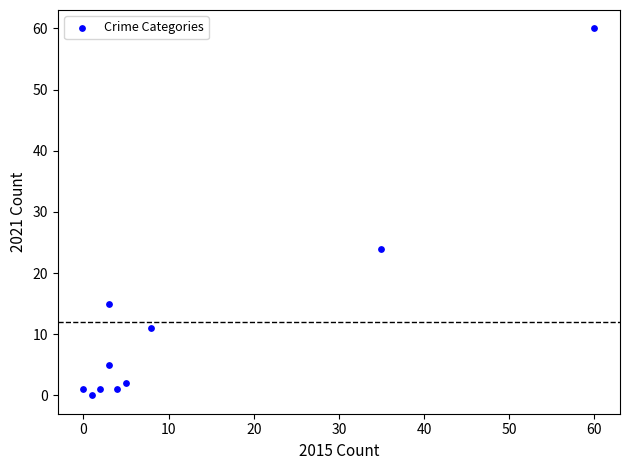

What is the average Y value?

12